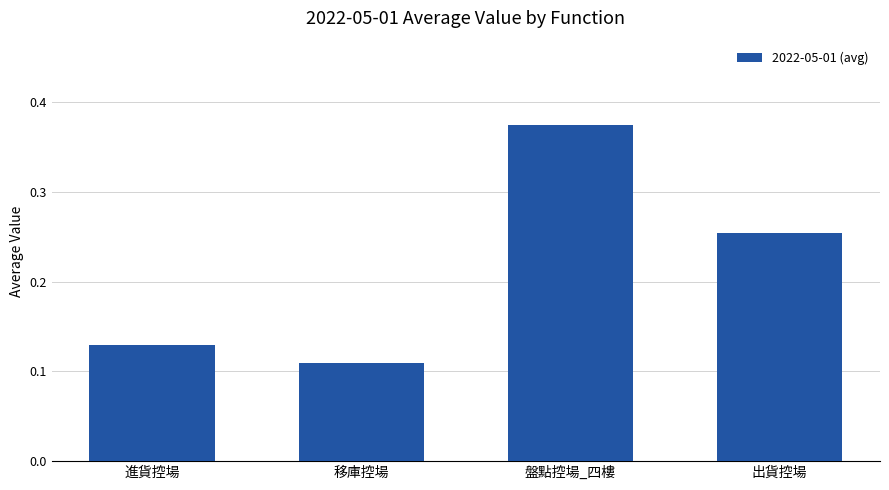

How many bars are there in total?

4